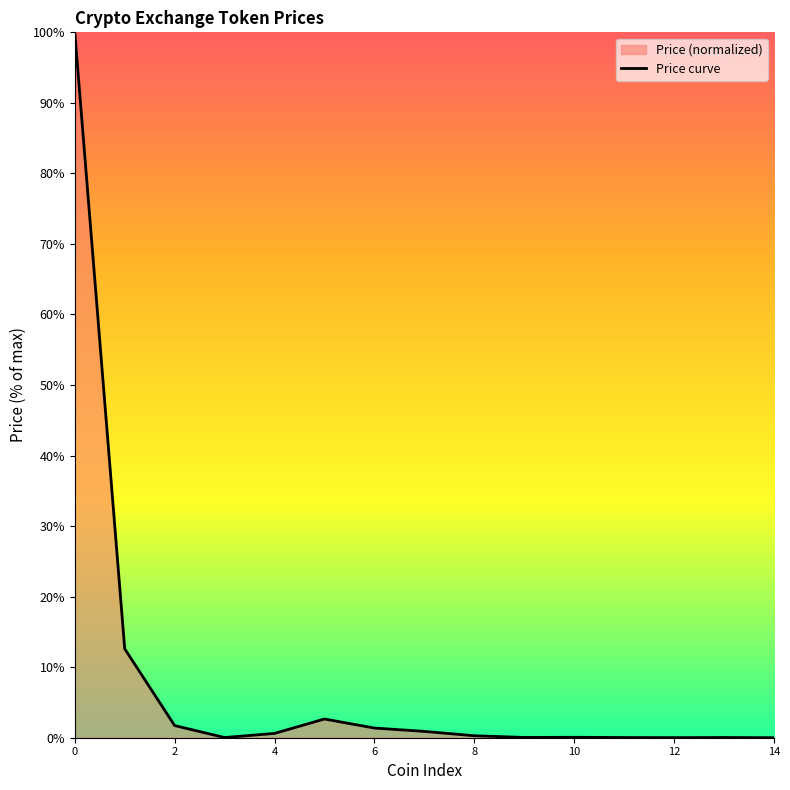

What is the maximum value shown in the chart?

100.0